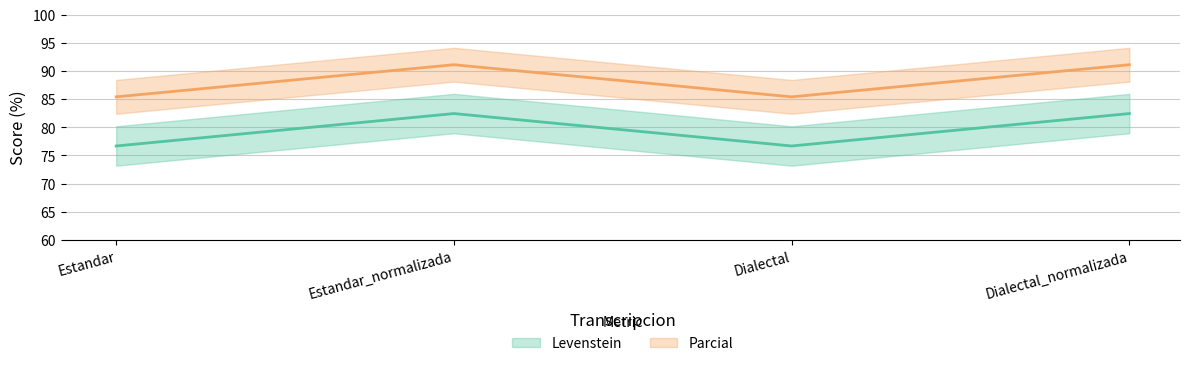

What is the difference between the second highest and minimum values in the Parcial series?

5.8